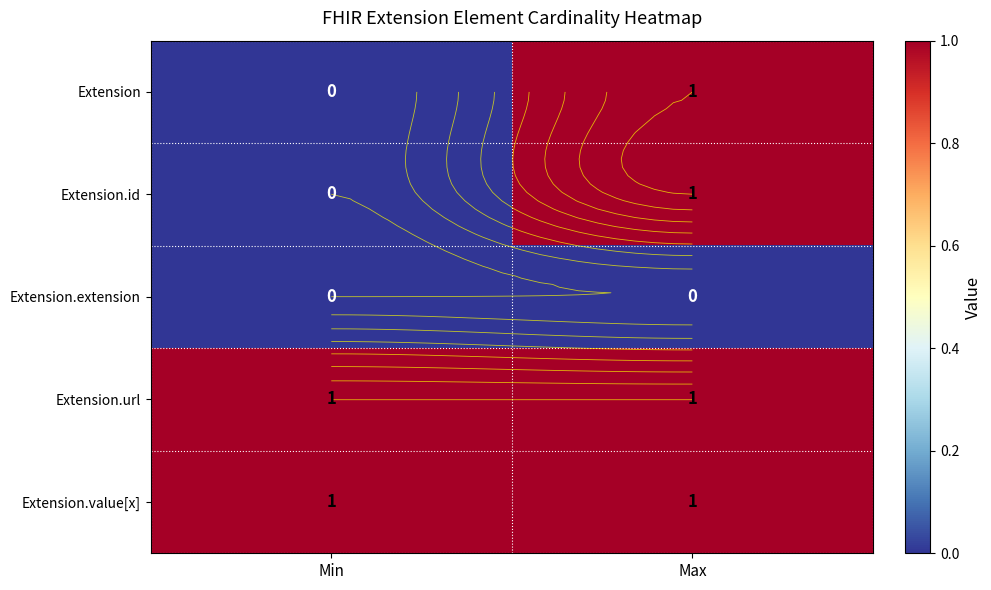

Rank the series by their maximum value, from highest to lowest.

Extension, Extension.id, Extension.url, Extension.value[x], Extension.extension